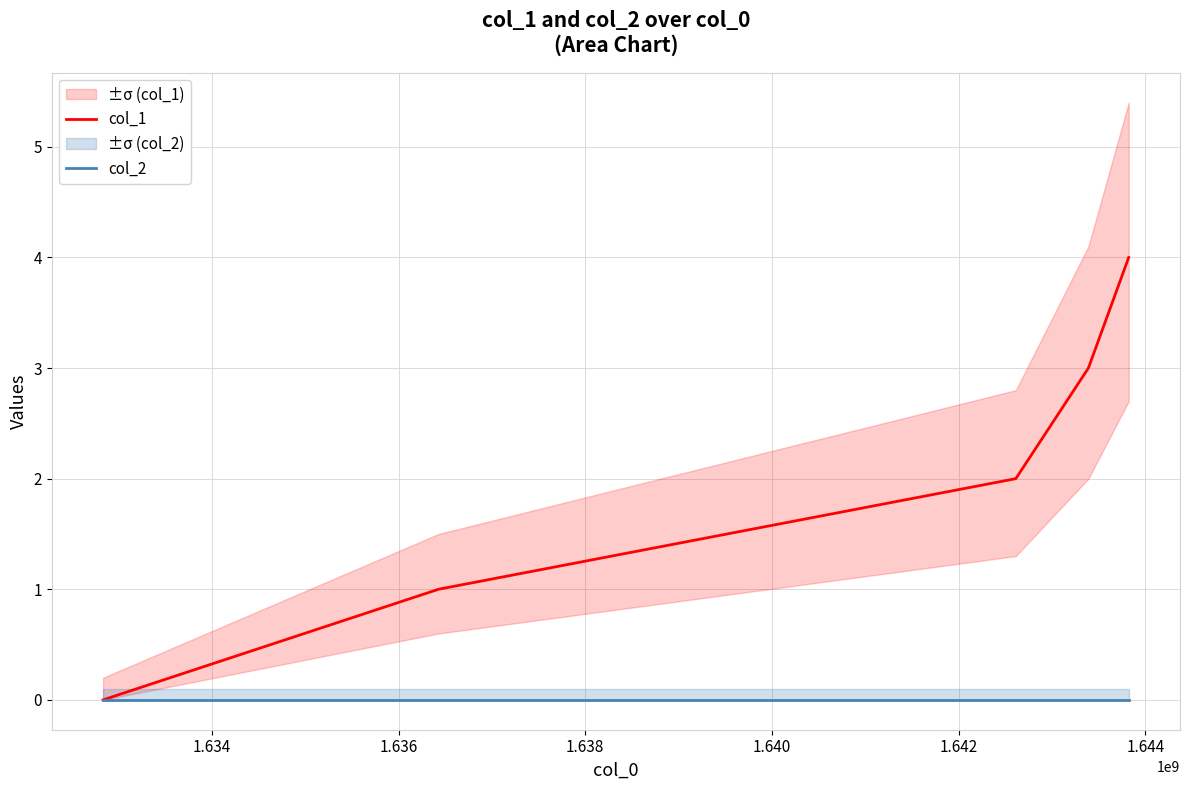

The col_1 series shows 1 at 1.638. True or false?

False